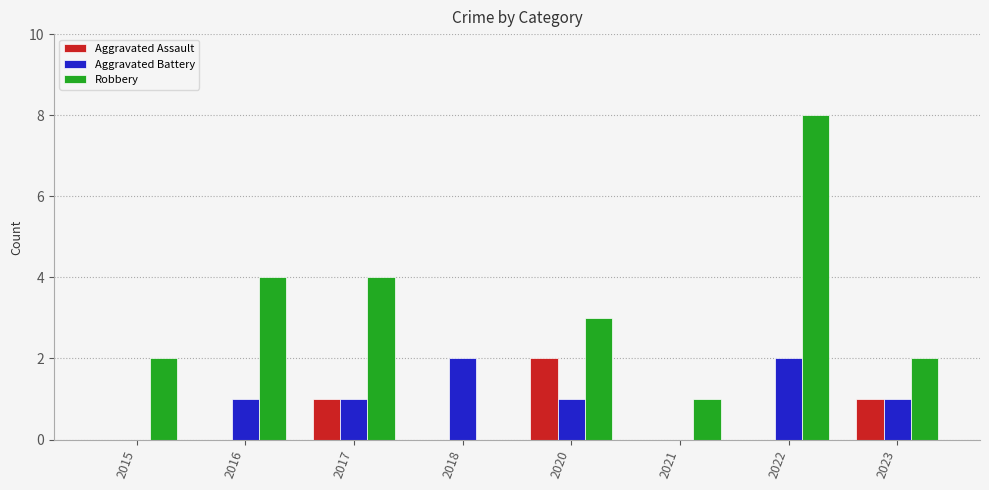

What is the sum of all Aggravated Assault values?

4